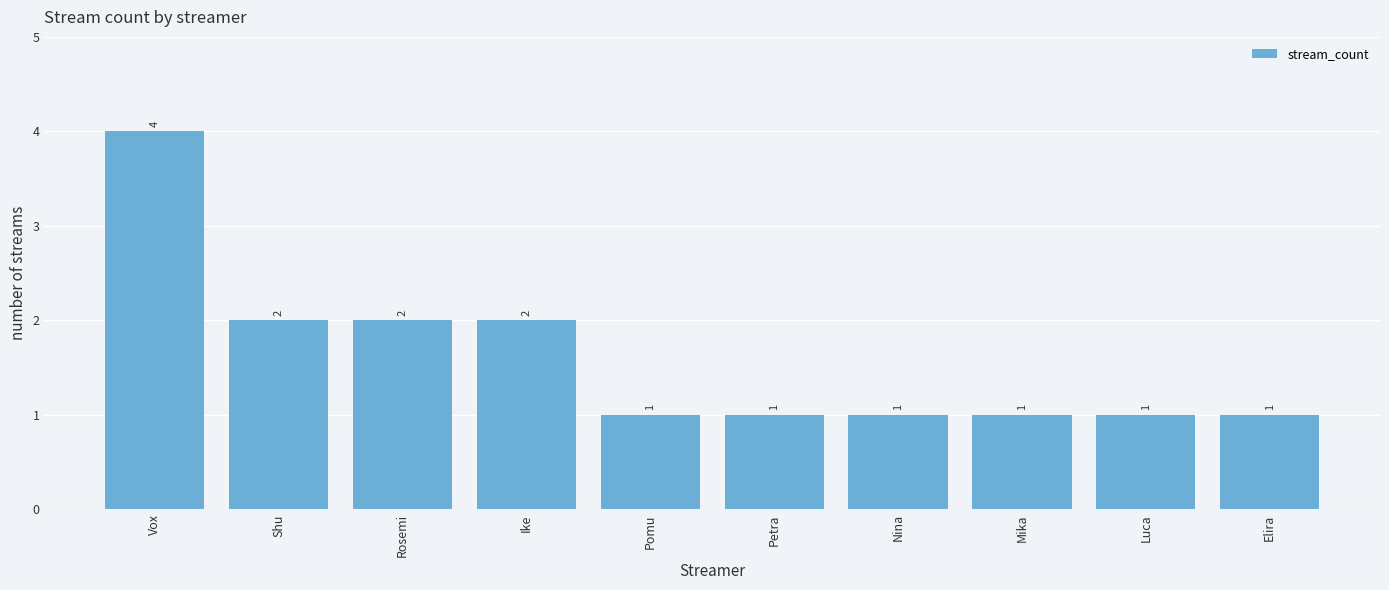

What is the label of the 9th bar from the left?

Luca